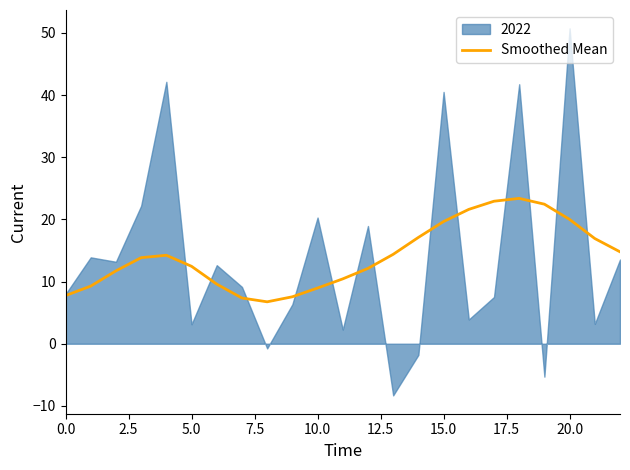

Is it true that Smoothed Mean equals 9.0 at 10.0?

True